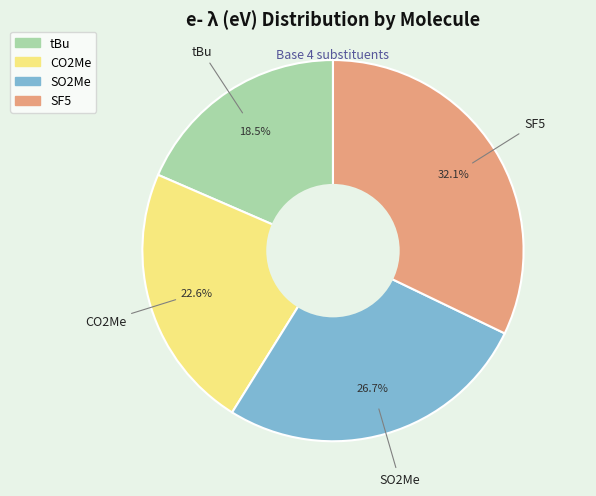

True or false: SO2Me accounts for 18% of the total.

False